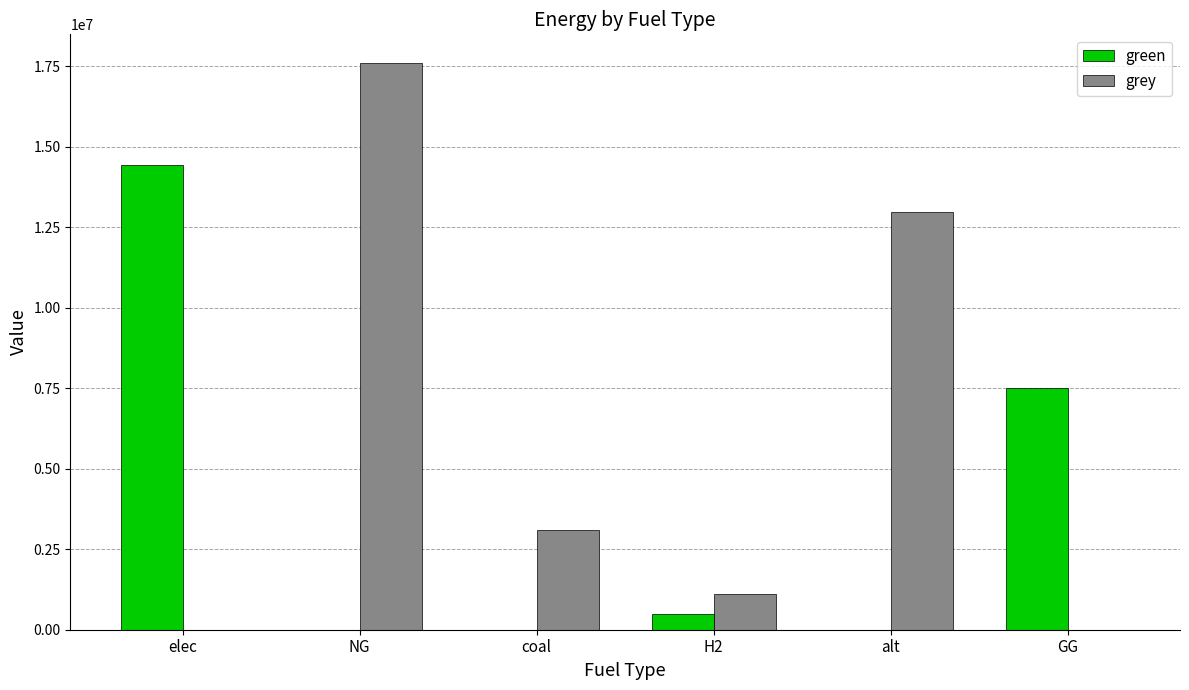

Reading left to right, list all the values displayed in this chart.

green: elec=14436825.6	NG=0.0	coal=0.0	H2=500000.0	alt=0.0	GG=7500000.0
grey: elec=0.0	NG=17605189.9	coal=3098773.1	H2=1115888.4	alt=12954508.8	GG=0.0